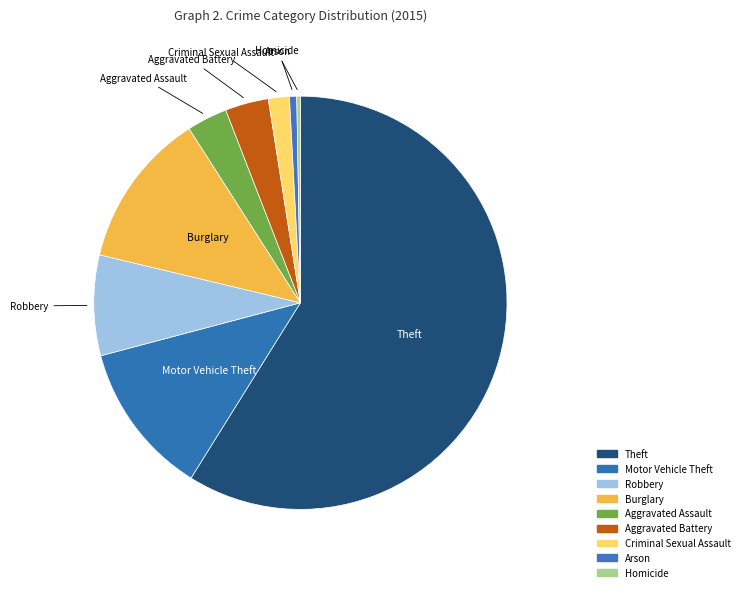

Is the sum of Aggravated Battery and Robbery greater than half?

No